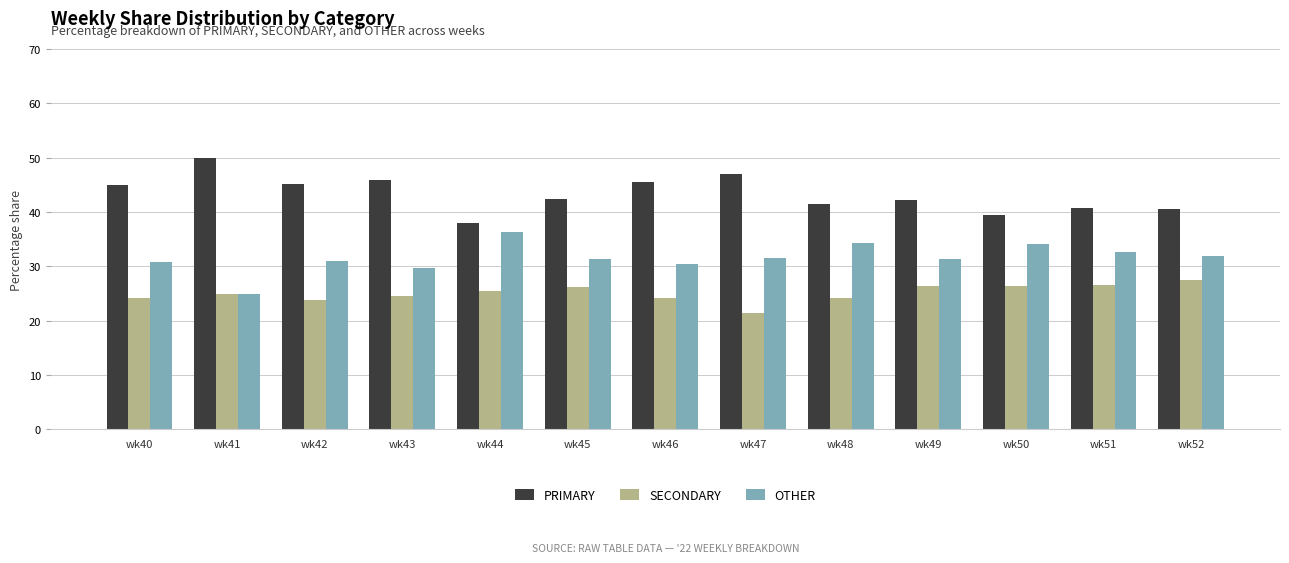

What is the average value of the SECONDARY series?

25.1